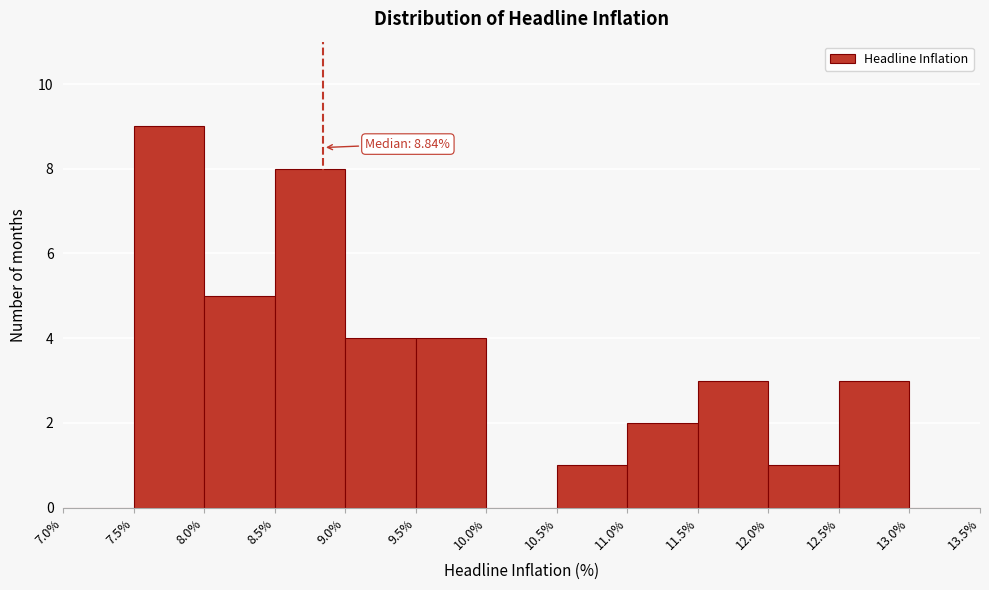

Over which range of the x-axis is the bar tallest?

7.5% to 8.0%